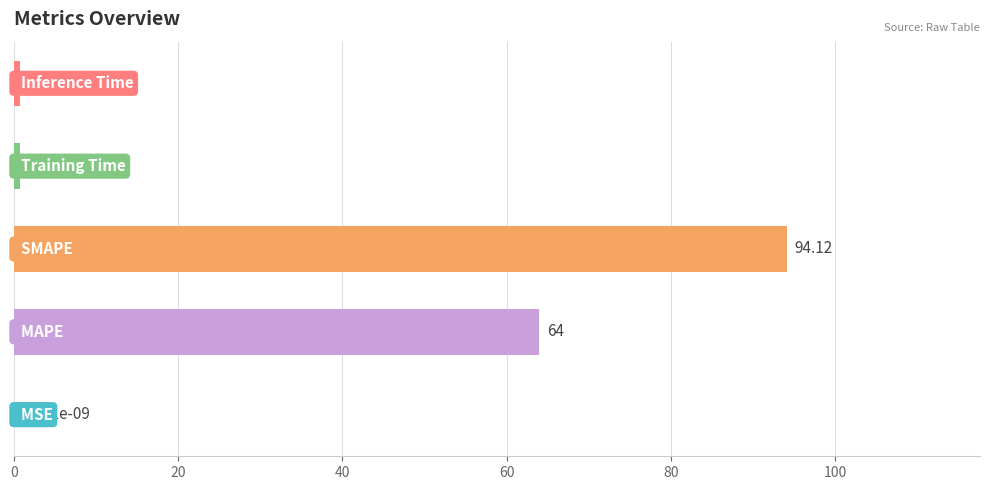

What is the sum of all values?

159.6